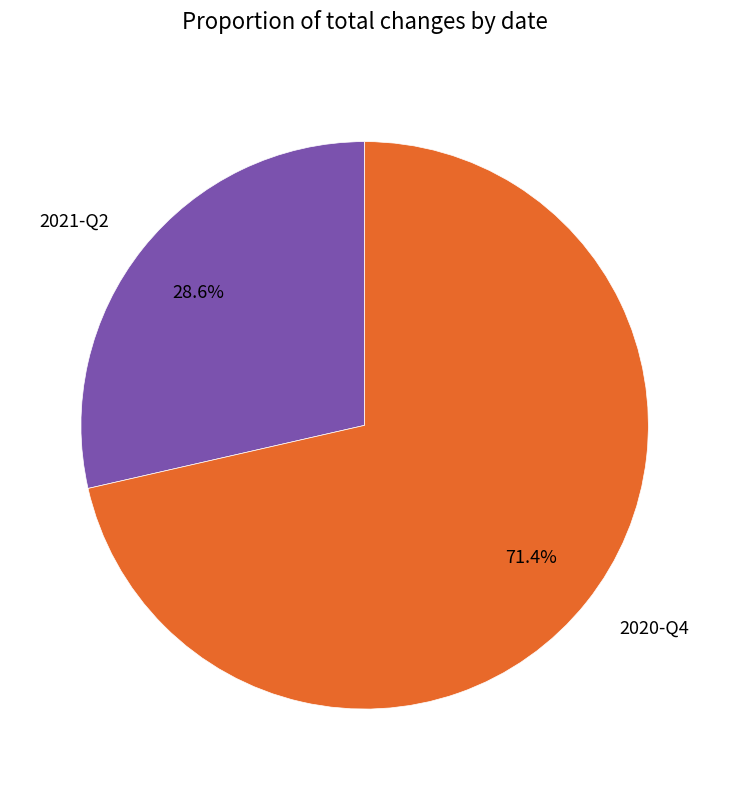

To the nearest percent, what percentage of the pie is 2021-Q2?

29%